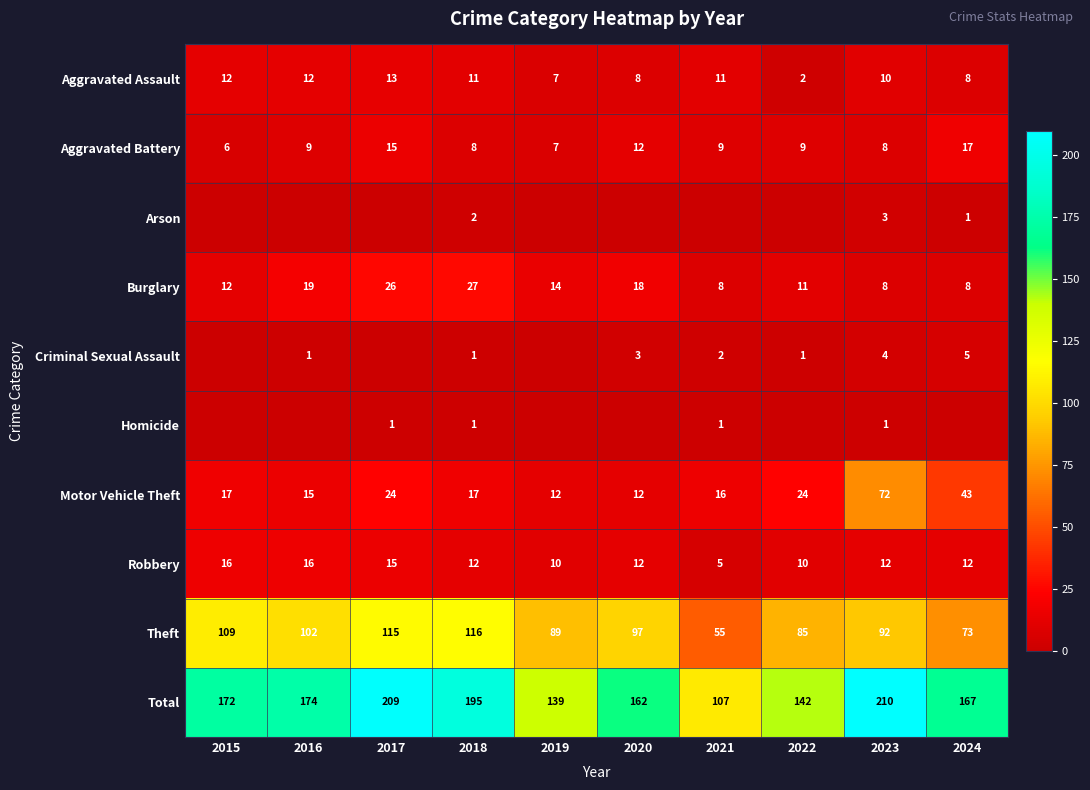

True or false: Motor Vehicle Theft has a value of 12 at 2020.

True